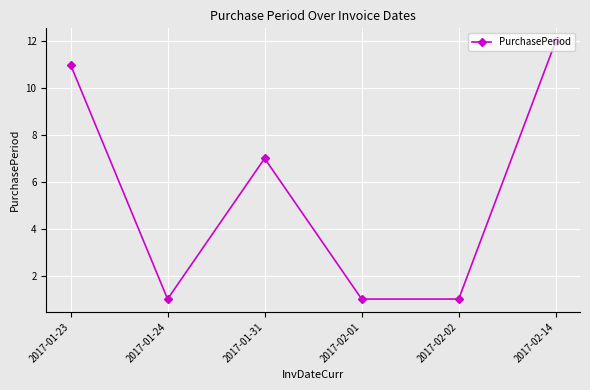

What is the value of the 2nd point from the left?

1